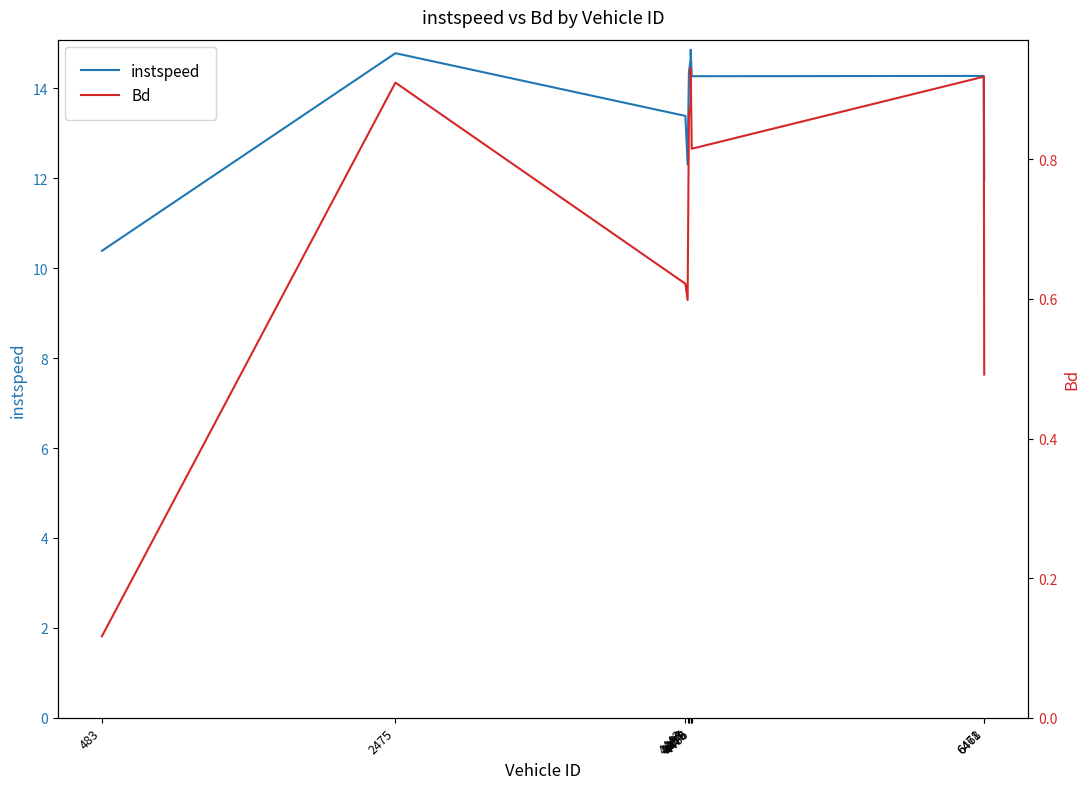

Reading left to right, list all the values displayed in this chart.

instspeed: 483=10.4	2475=14.8	4443=13.4	4458=12.3	4467=14.4	4478=14.6	4479=14.9	4486=14.3	6468=14.3	6471=12.0
Bd: 483=0.1	2475=0.9	4443=0.6	4458=0.6	4467=0.9	4478=0.9	4479=0.9	4486=0.8	6468=0.9	6471=0.5